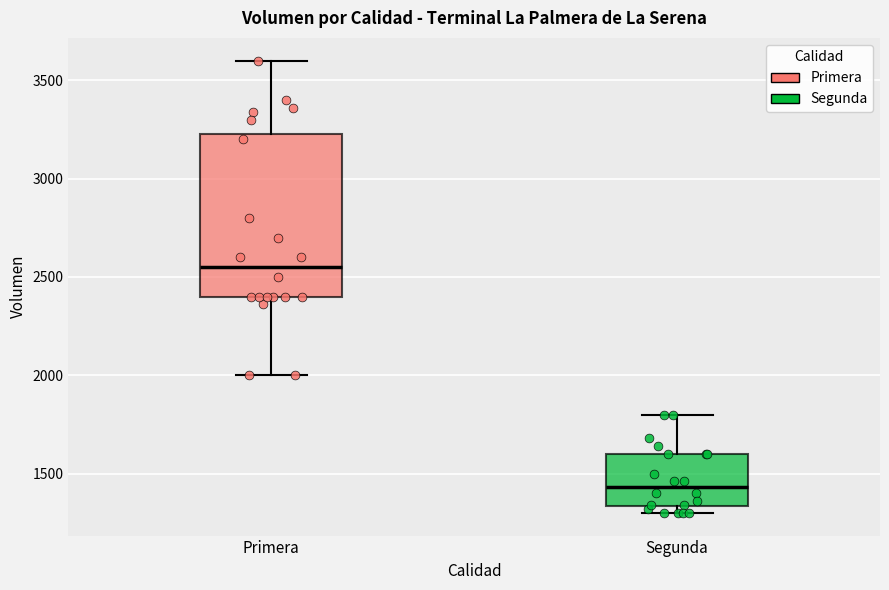

Reading left to right, transcribe this box plot: for each box, give where its median line is, the range the box spans, and where its two whiskers end, as read against the y-axis. The values are not printed on the chart, so give them approximately, as read against the axis.

Primera: median 2550, box 2400 to 3250, whiskers 2000 to 3600
Segunda: median 1450, box 1350 to 1600, whiskers 1300 to 1800